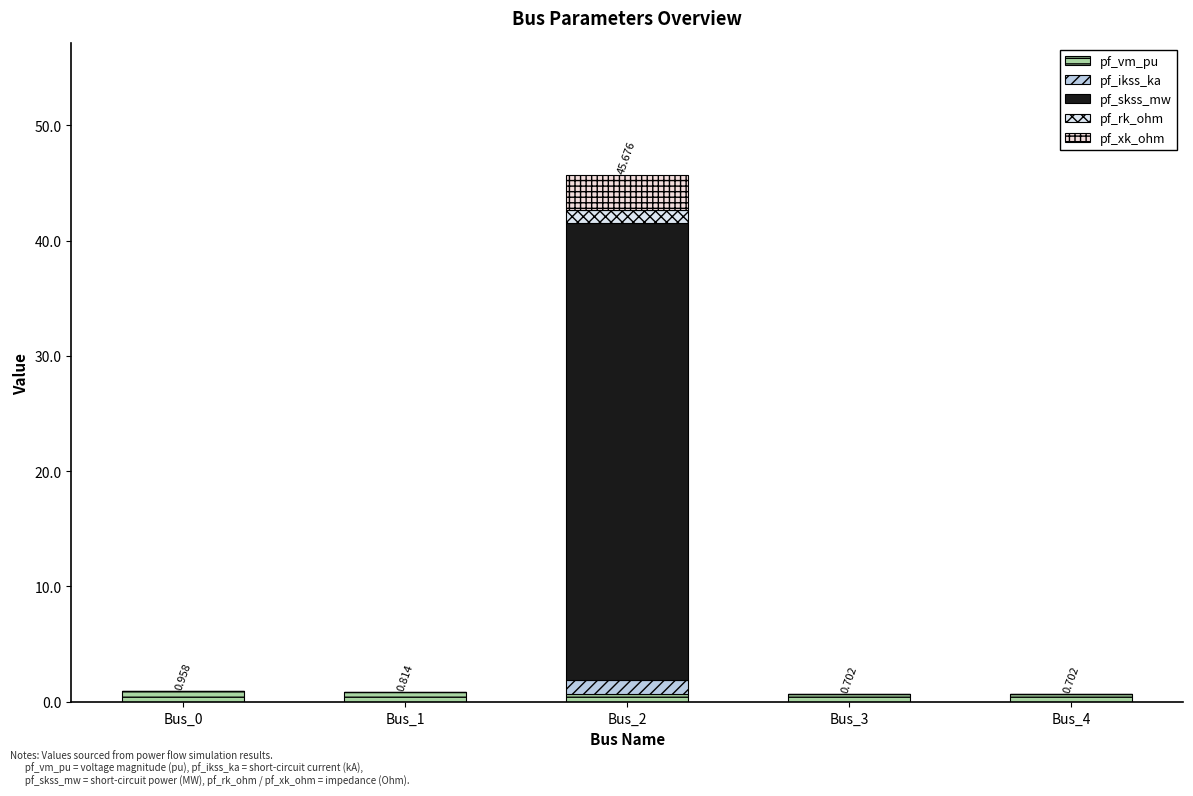

What is the difference between the maximum and minimum values in the pf_ikss_ka series?

1.1